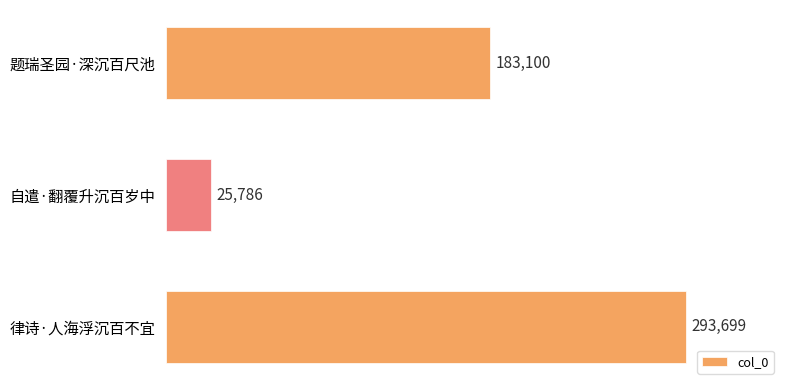

The value at 自遣·翻覆升沉百岁中 is 25786. True or false?

True